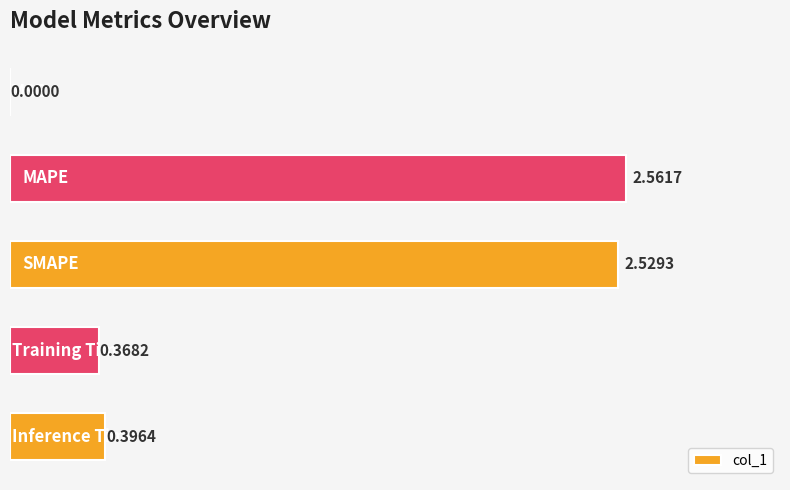

What is the sum of all values?

5.9